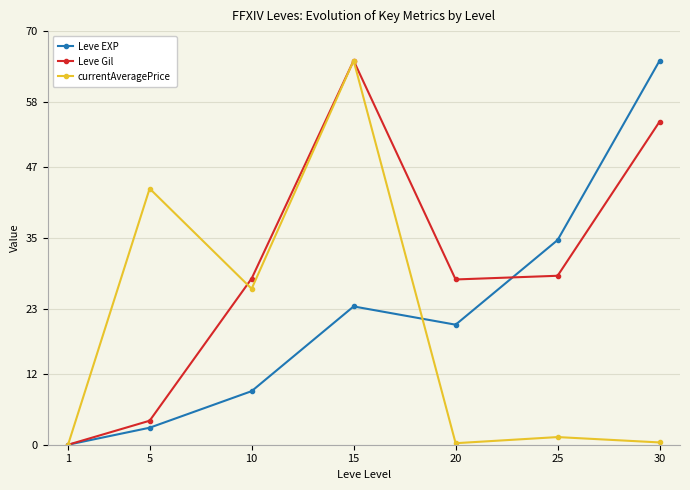

List the series in order of their overall mean, lowest first.

currentAveragePrice, Leve EXP, Leve Gil